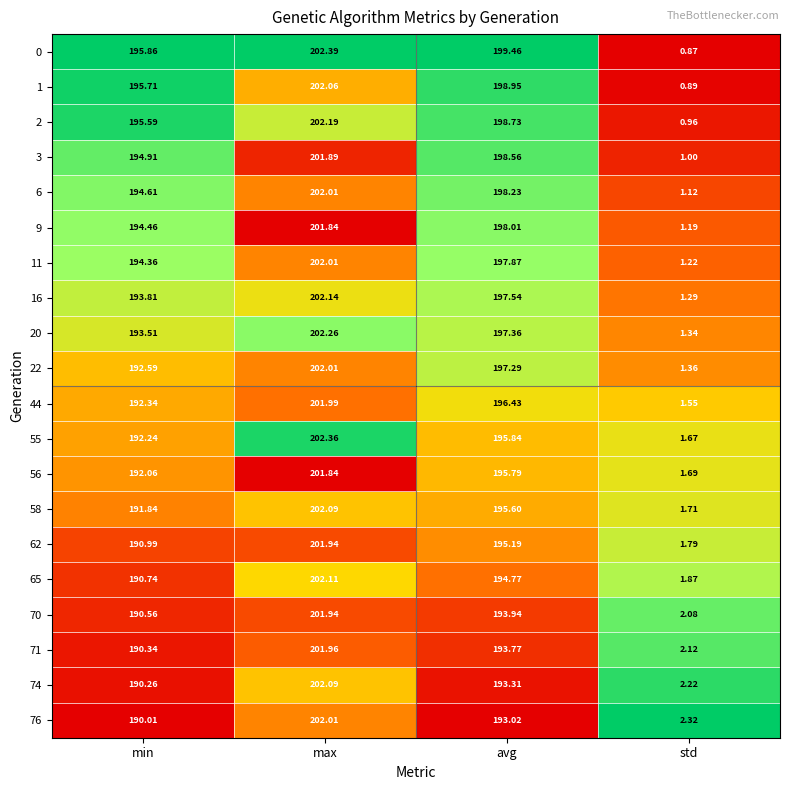

List the labels in order of 9 value, largest first.

max, avg, min, std